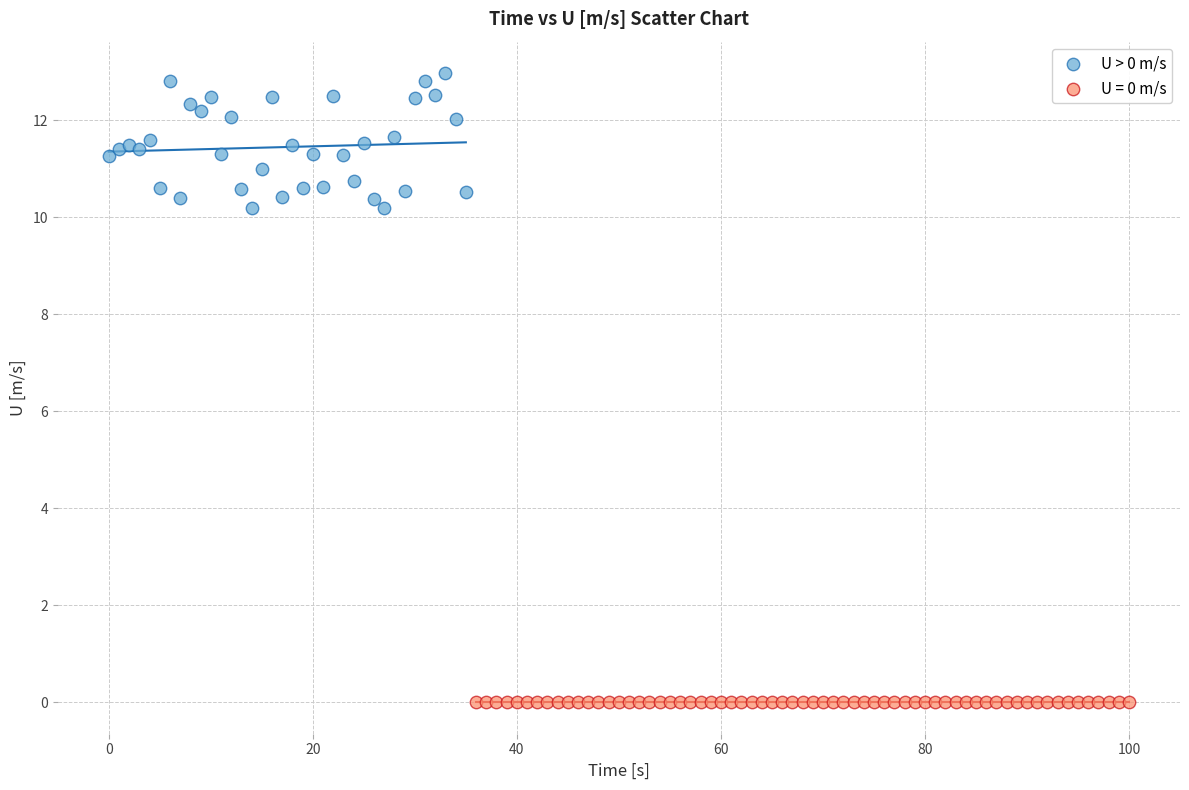

Which series contains the highest Y value?

U > 0 m/s